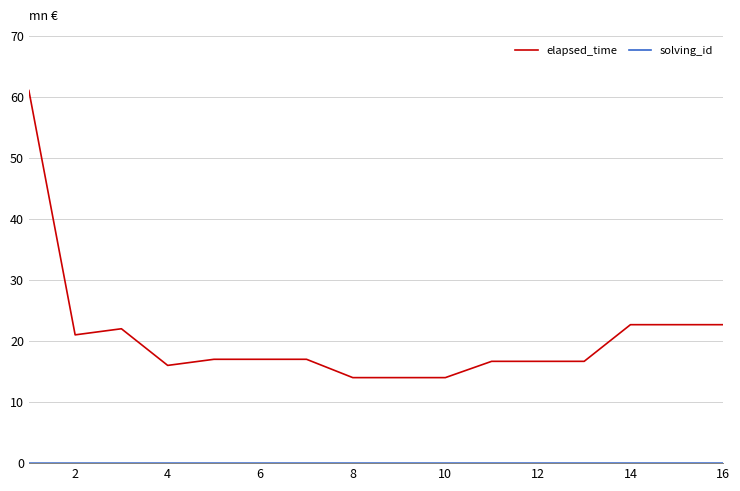

Does the chart display data point markers on the line(s)?

No